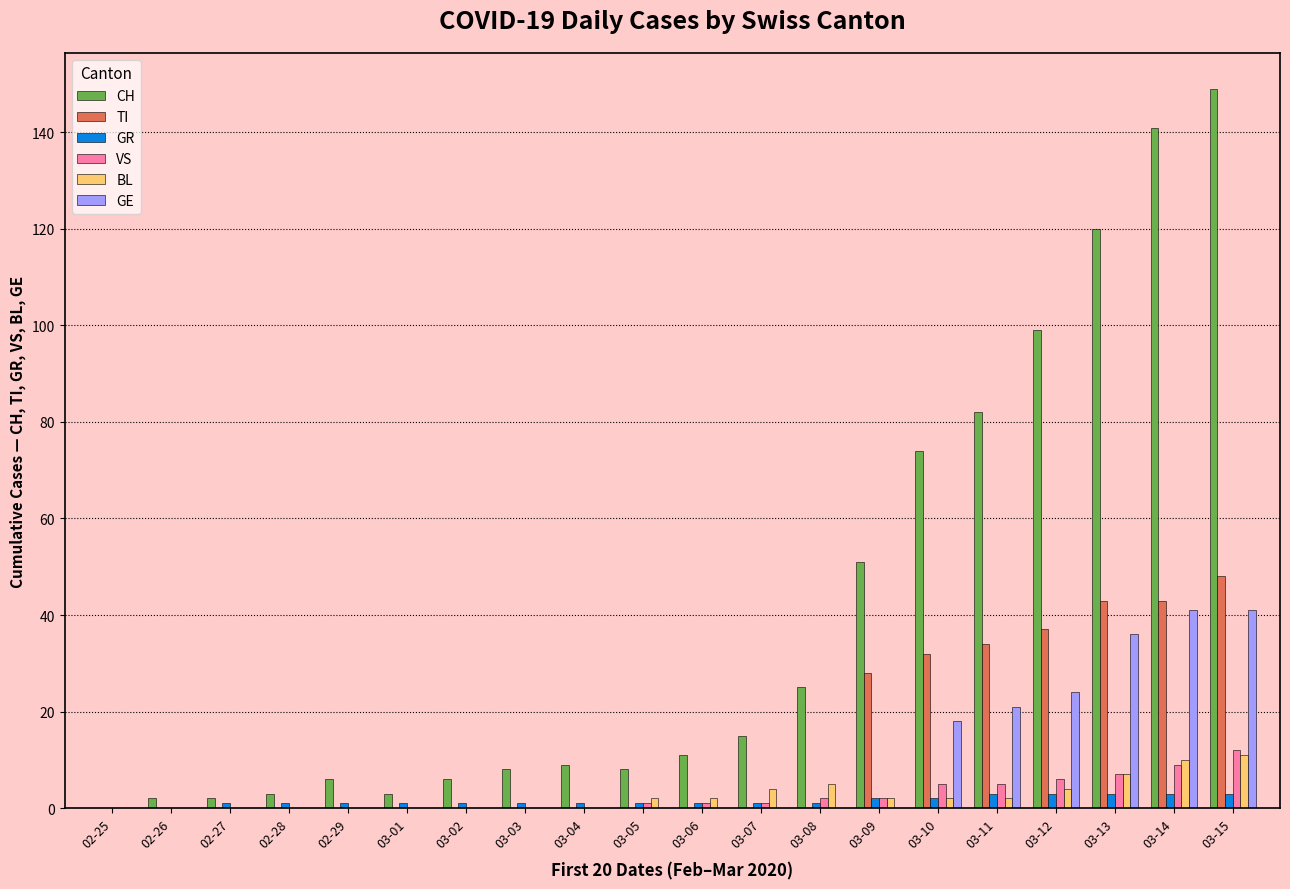

At which category is the sum across all series the highest?

03-15